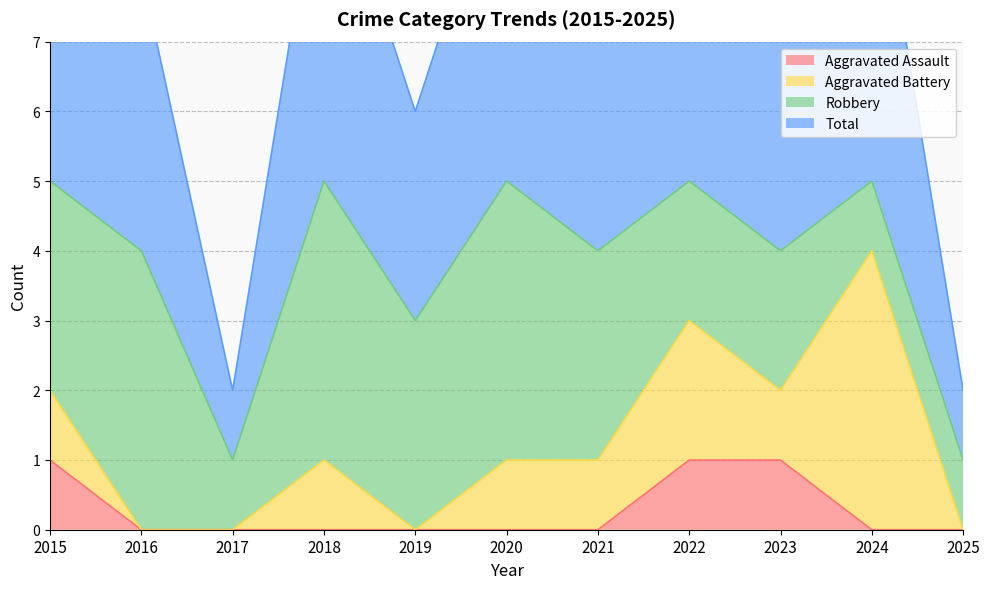

The value of Aggravated Assault at 2016 is 0. True or false?

True